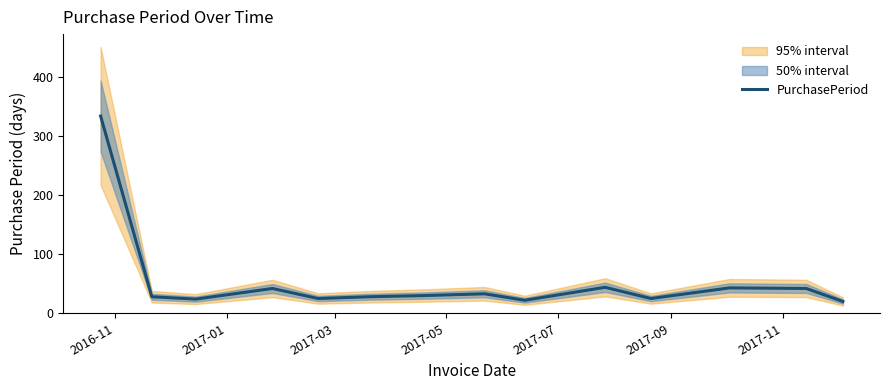

What is the label of the 2nd point from the left?

2017-01